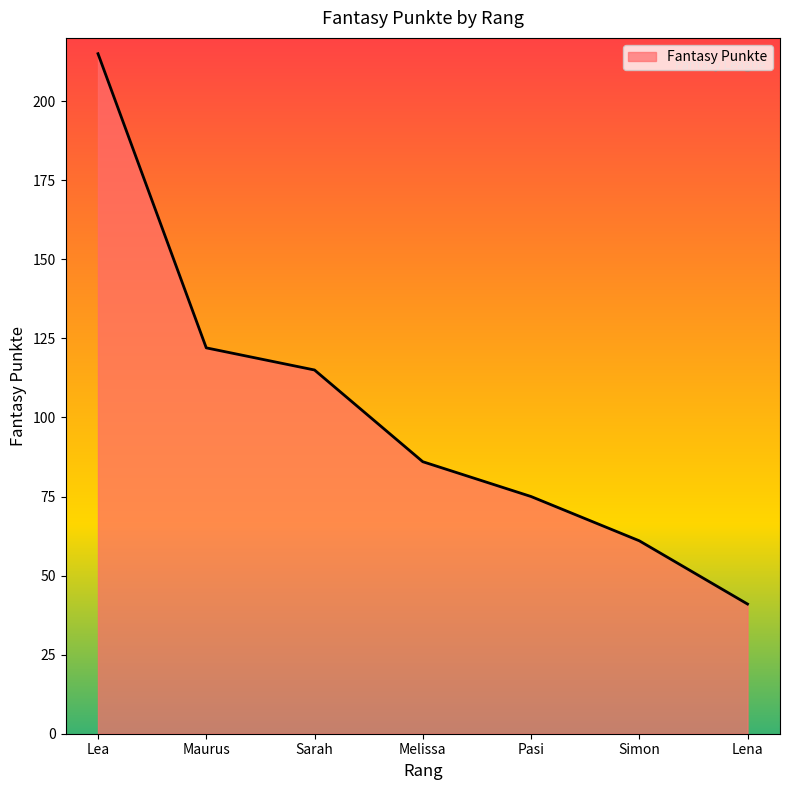

Where is the data nearest to the value 128?

Maurus